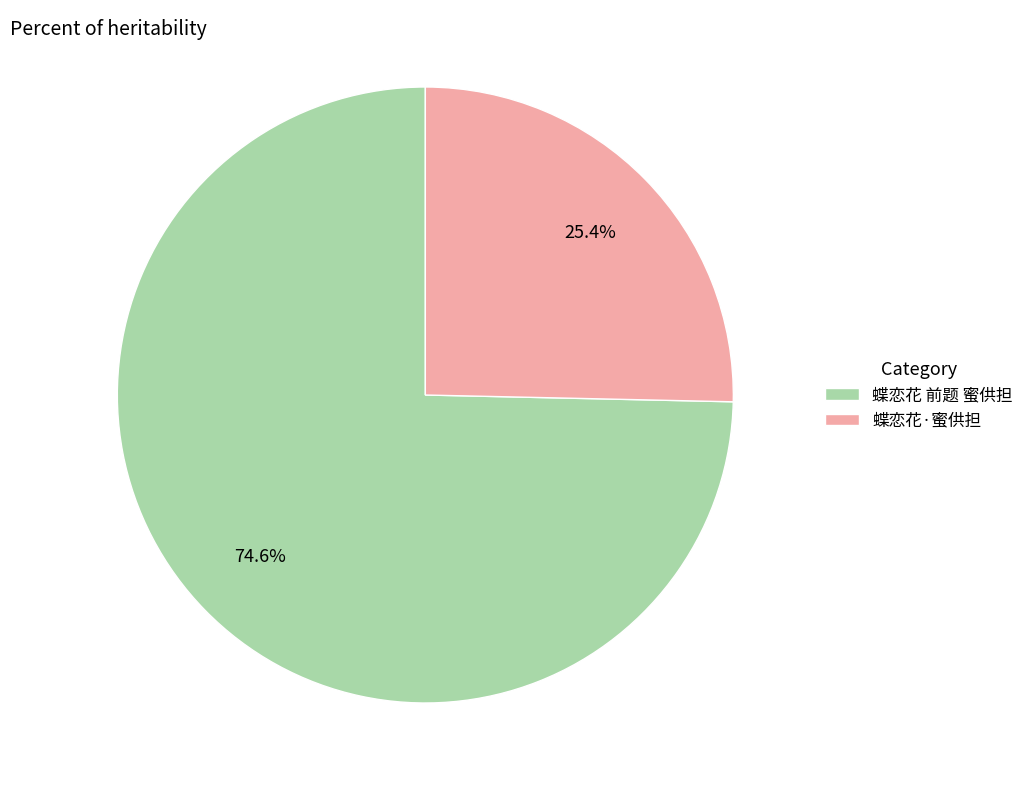

What is the smallest slice in the pie chart?

蝶恋花·蜜供担